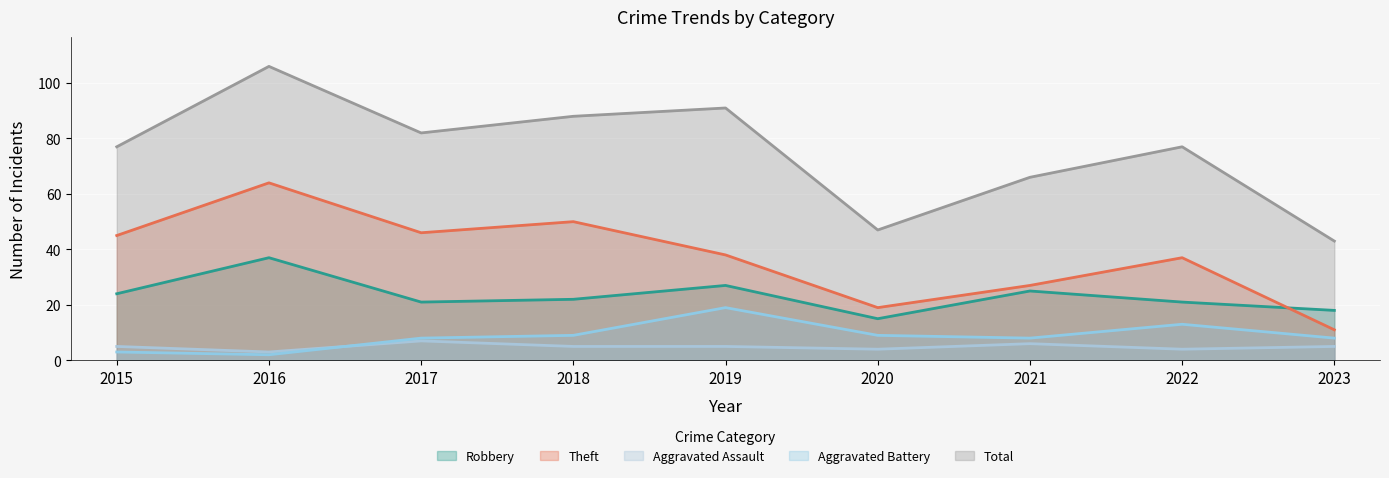

Reading left to right, transcribe all the data shown in this chart.

Robbery: 2015=24	2016=37	2017=21	2018=22	2019=27	2020=15	2021=25	2022=21	2023=18
Theft: 2015=45	2016=64	2017=46	2018=50	2019=38	2020=19	2021=27	2022=37	2023=11
Aggravated Assault: 2015=5	2016=3	2017=7	2018=5	2019=5	2020=4	2021=6	2022=4	2023=5
Aggravated Battery: 2015=3	2016=2	2017=8	2018=9	2019=19	2020=9	2021=8	2022=13	2023=8
Total: 2015=77	2016=106	2017=82	2018=88	2019=91	2020=47	2021=66	2022=77	2023=43